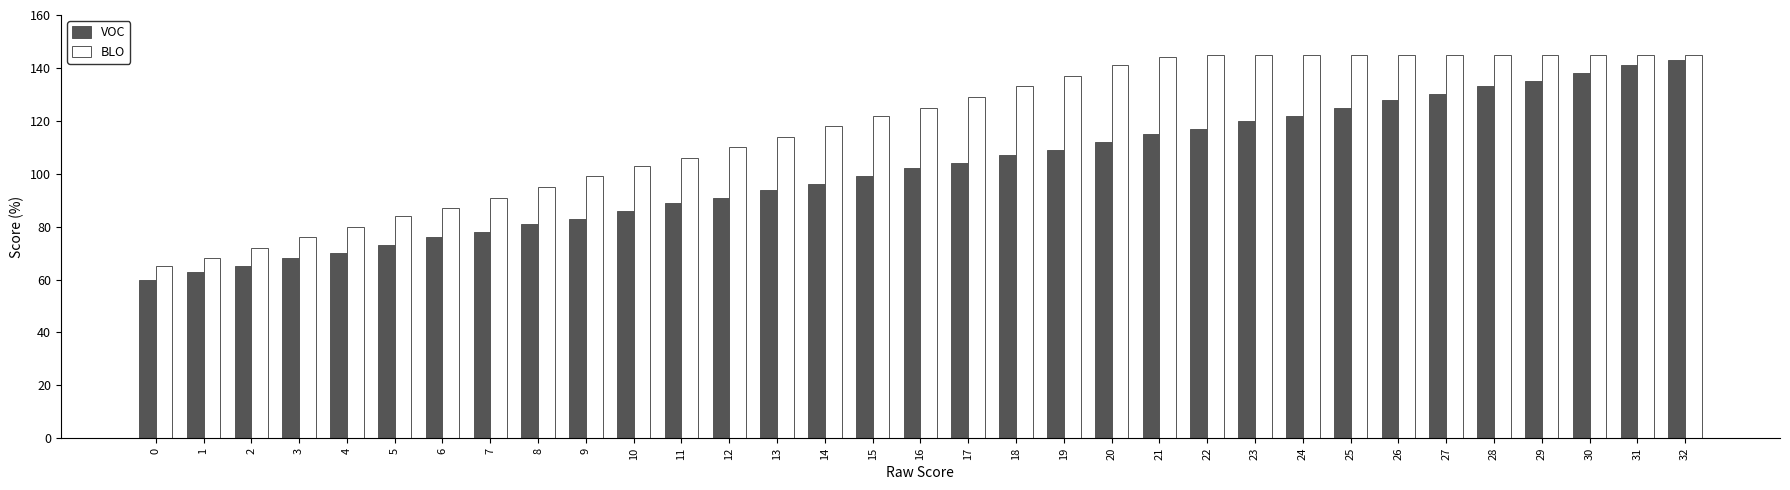

Which series has the largest range (max minus min)?

VOC